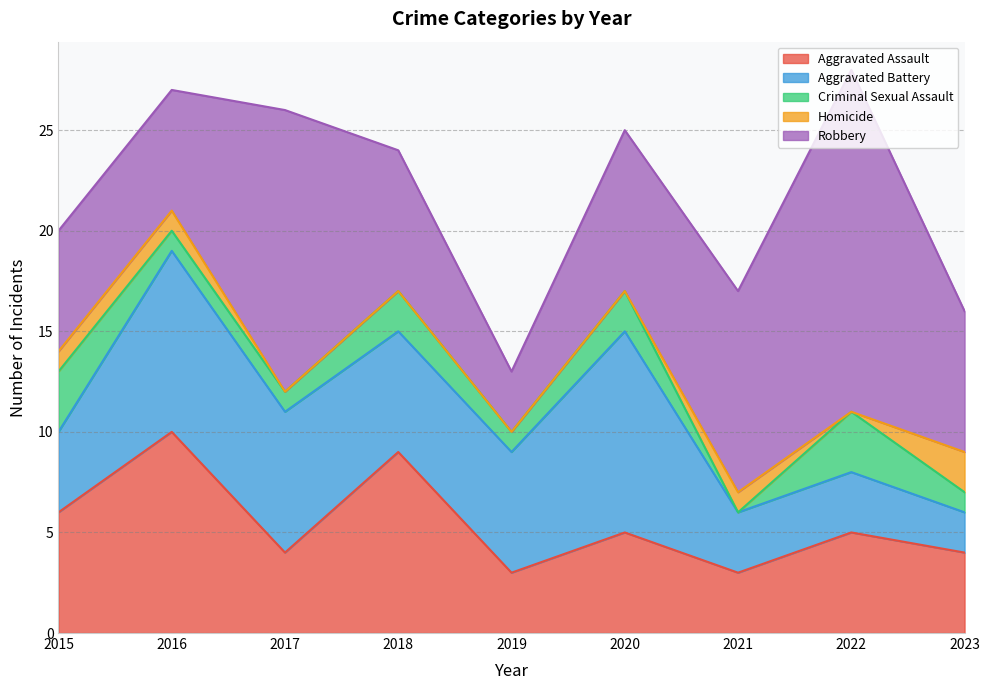

Which series changed the most between 2019 and 2022?

Robbery